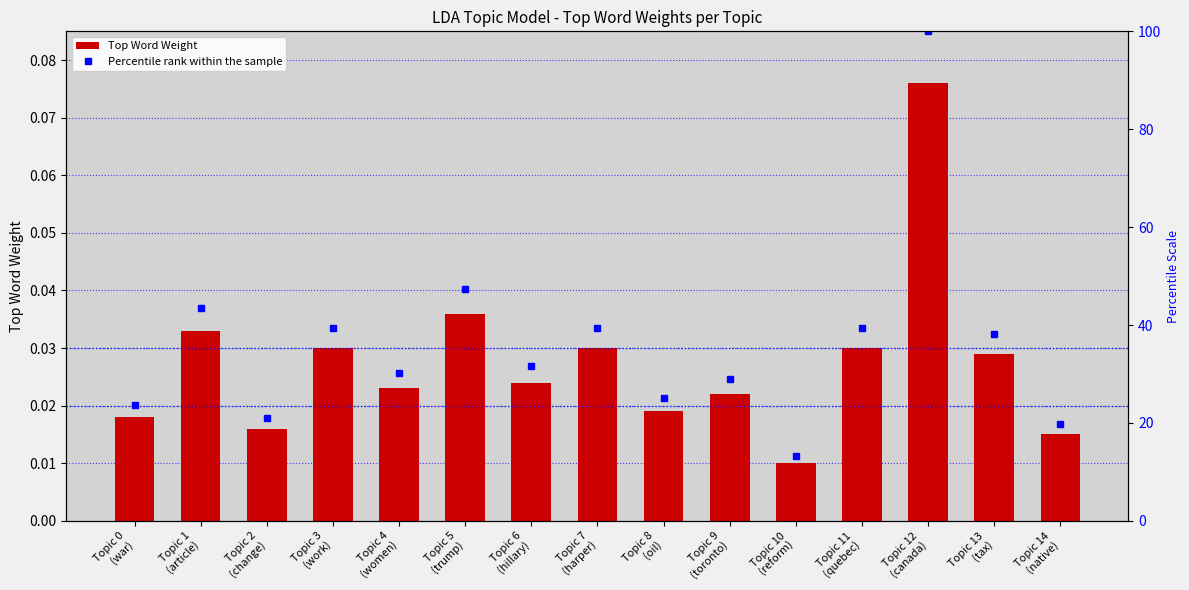

List the labels in order of Percentile rank within the sample value, largest first.

Topic 12
(canada), Topic 5
(trump), Topic 1
(article), Topic 3
(work), Topic 7
(harper), Topic 11
(quebec), Topic 13
(tax), Topic 6
(hillary), Topic 4
(women), Topic 9
(toronto), Topic 8
(oil), Topic 0
(war), Topic 2
(change), Topic 14
(native), Topic 10
(reform)